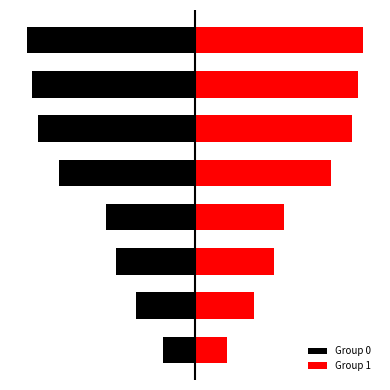

At 7, list the series in order from largest to smallest.

Group 1, Group 0